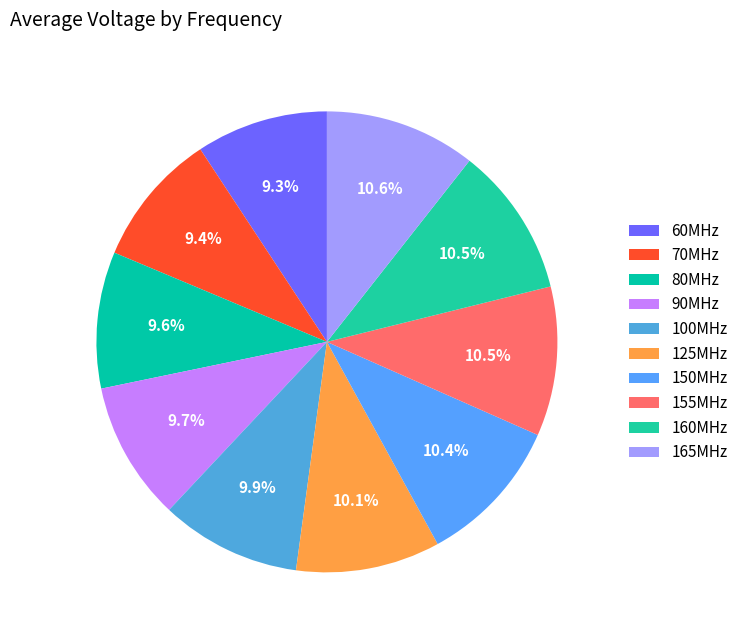

Which slice is the smallest?

60MHz